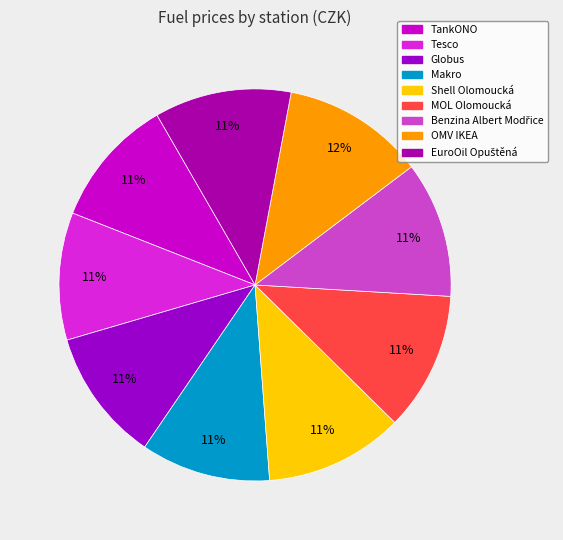

Does EuroOil Opuštěná represent more than half of the total?

No